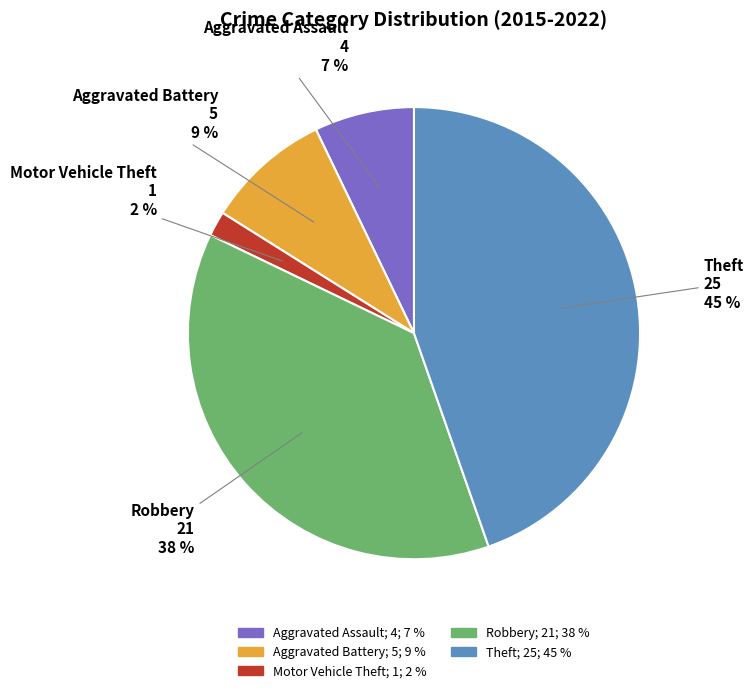

Is Robbery the majority of the pie?

No